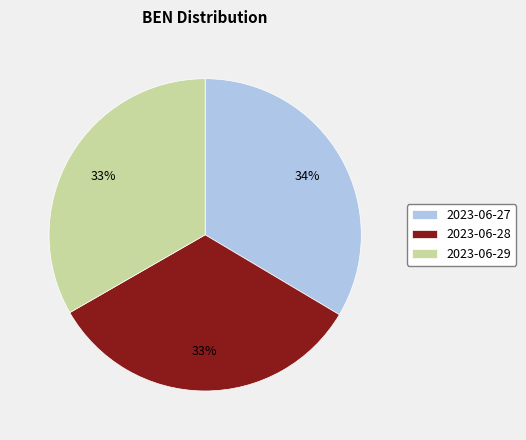

Does any single category account for the majority?

No